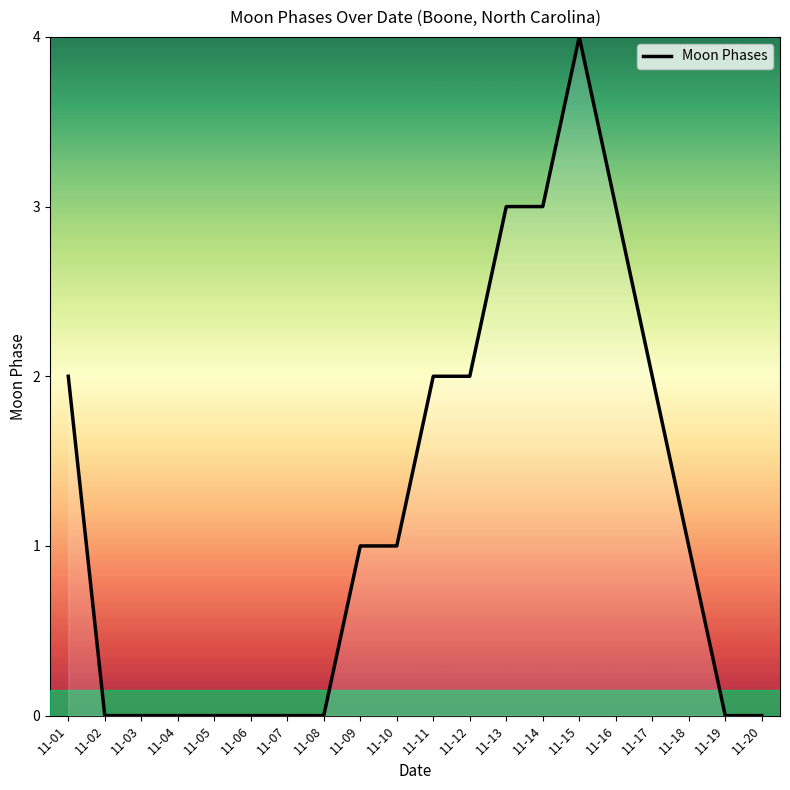

How many series are shown in this chart?

1